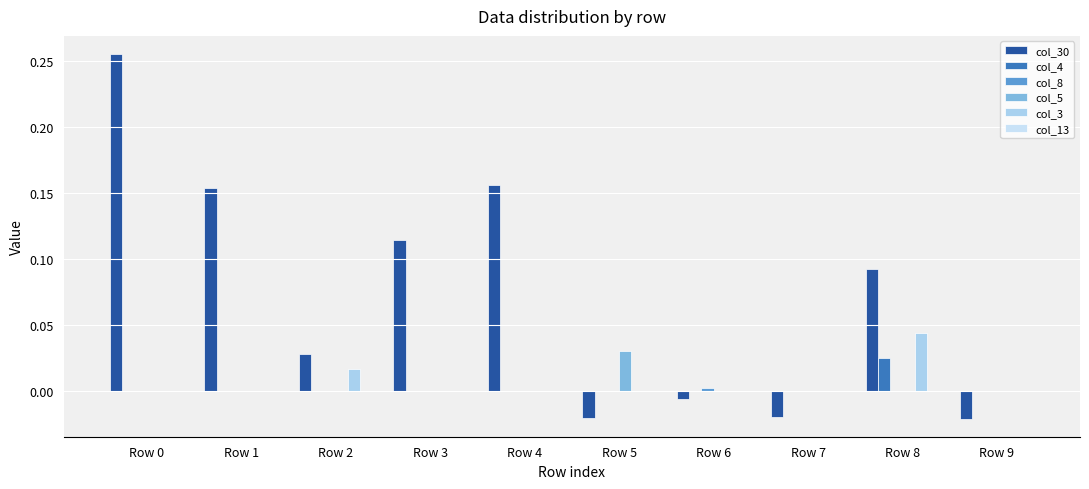

How many groups of bars are there?

10